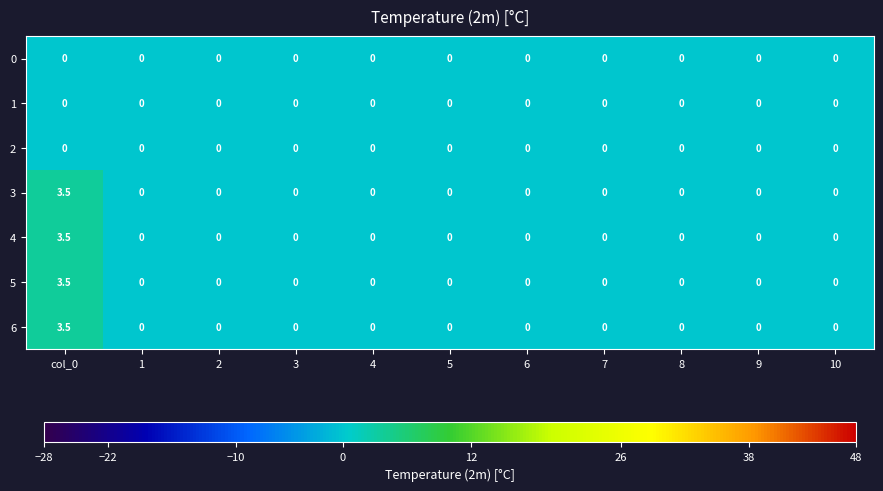

Is it true that 2 equals 0.0 at 5?

True